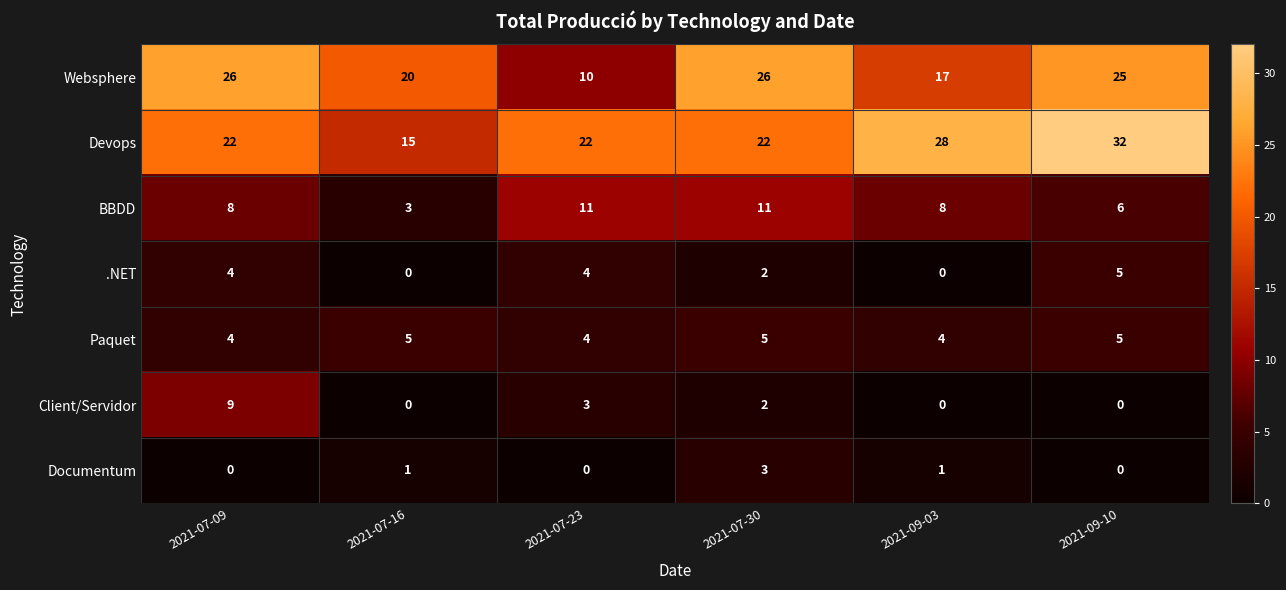

Which series has the widest spread of values?

Devops